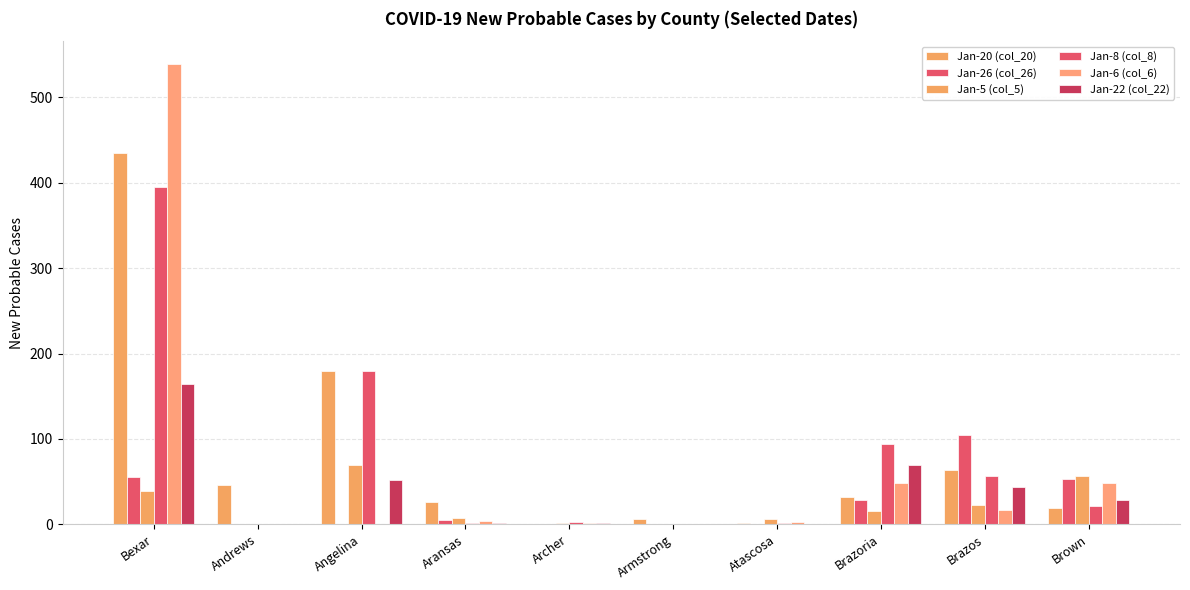

What is the maximum value for Jan-6 (col_6)?

539